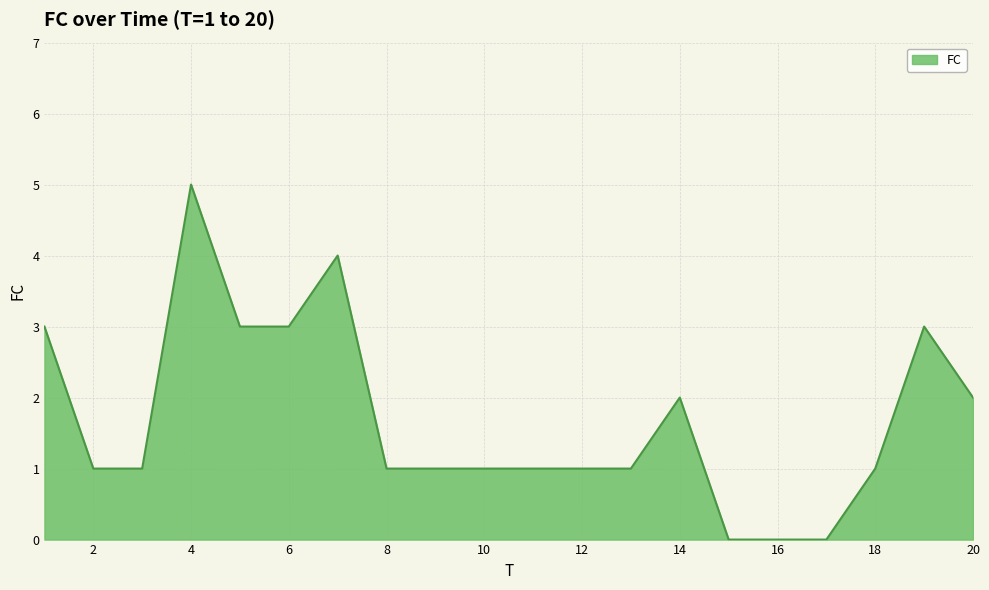

Count the number of data series in this chart.

1